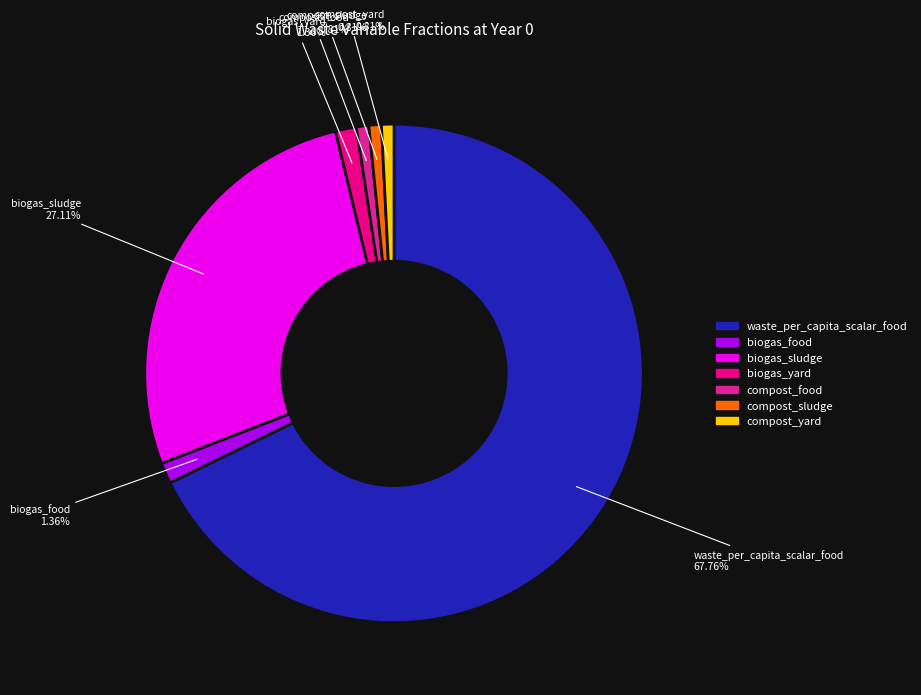

How many segments does this pie chart have?

7